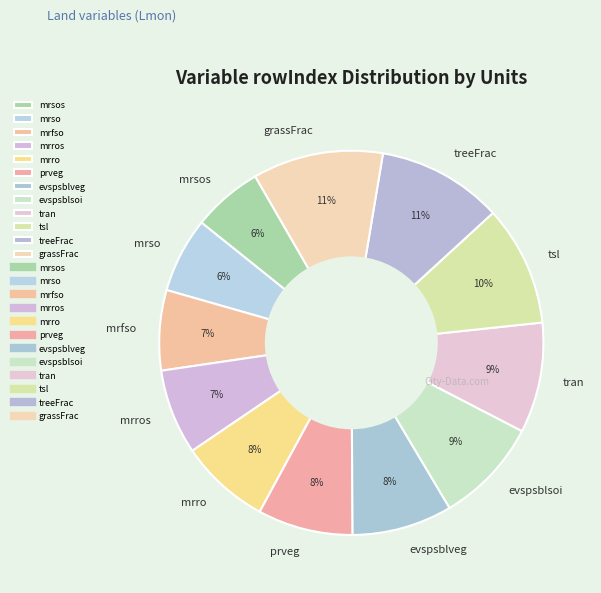

True or false: treeFrac accounts for 11% of the total.

True